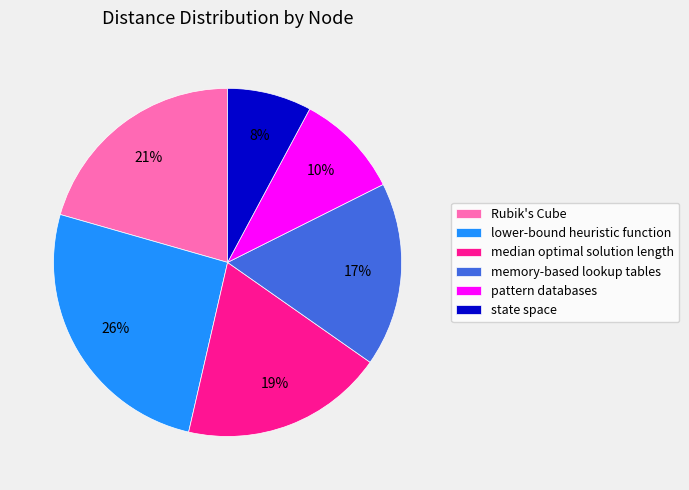

How many slices are in this pie chart?

6